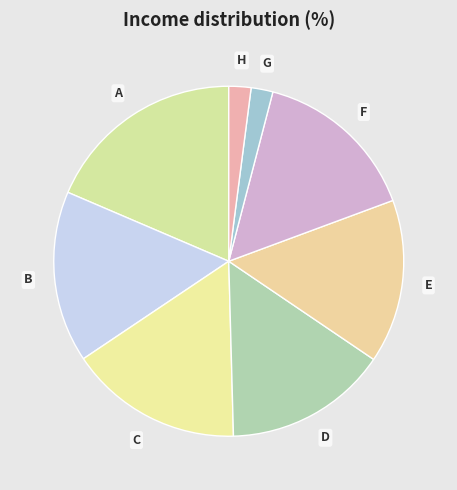

Count the number of slices in the pie.

8